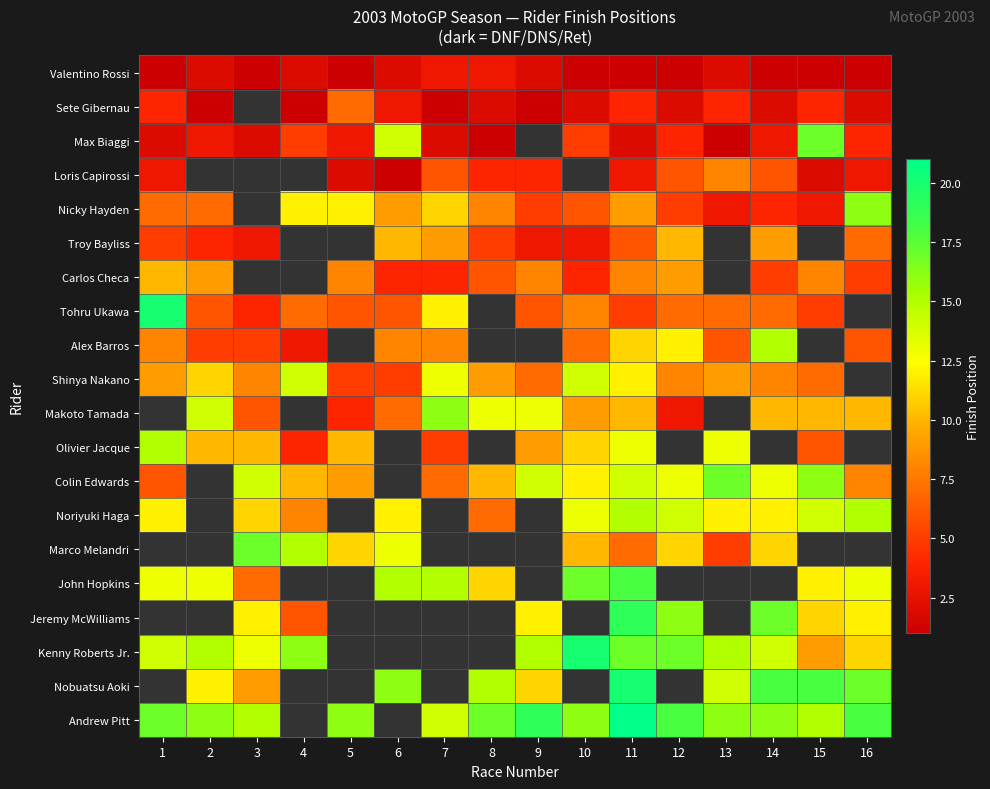

What is the maximum value for Valentino Rossi?

3.0